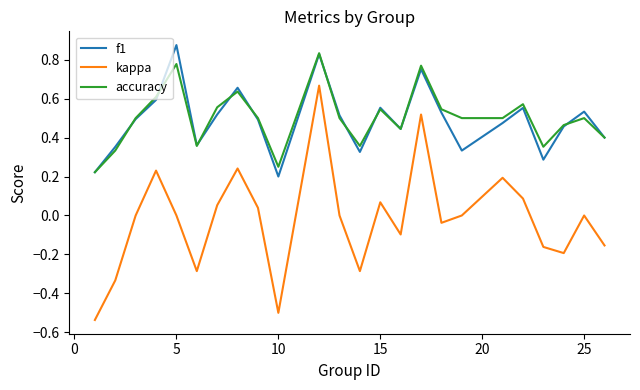

True or false: accuracy and kappa cross at least once.

False